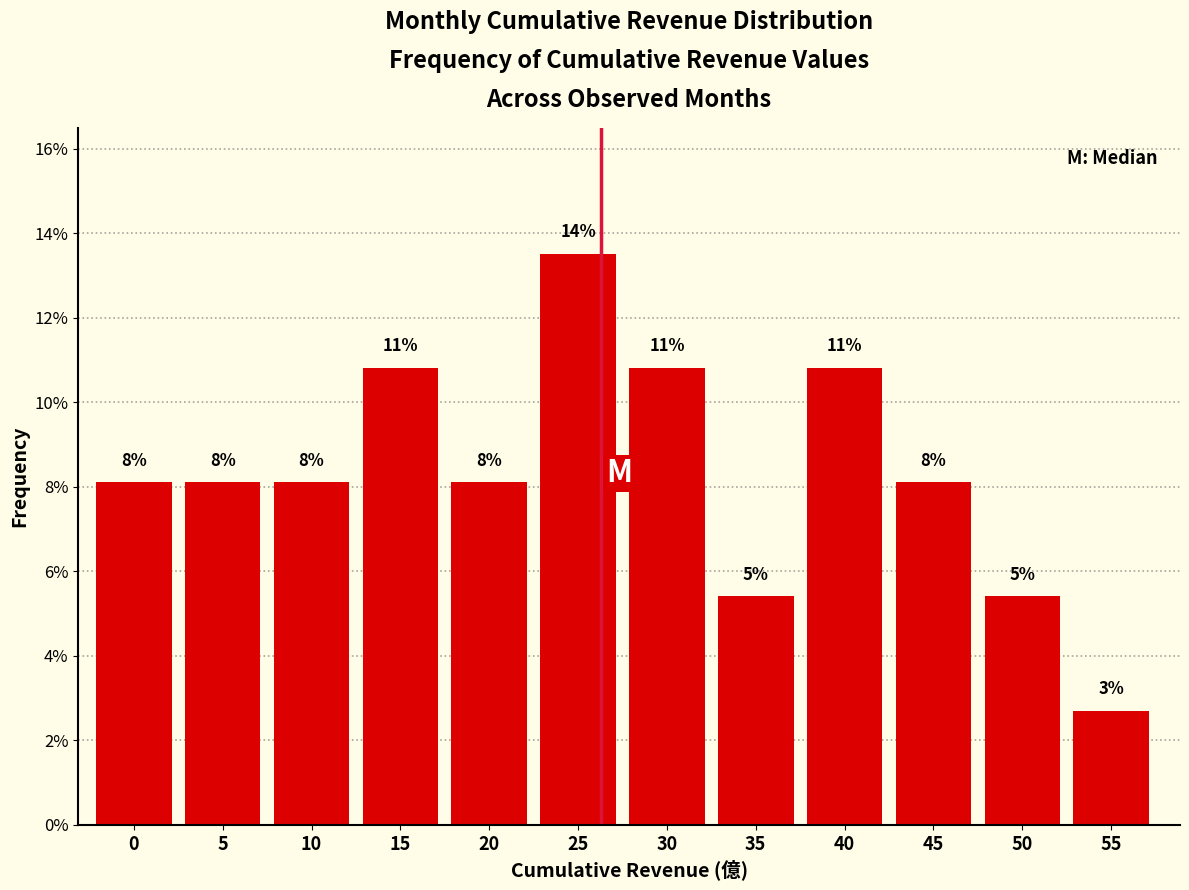

Does the chart contain any negative values?

No